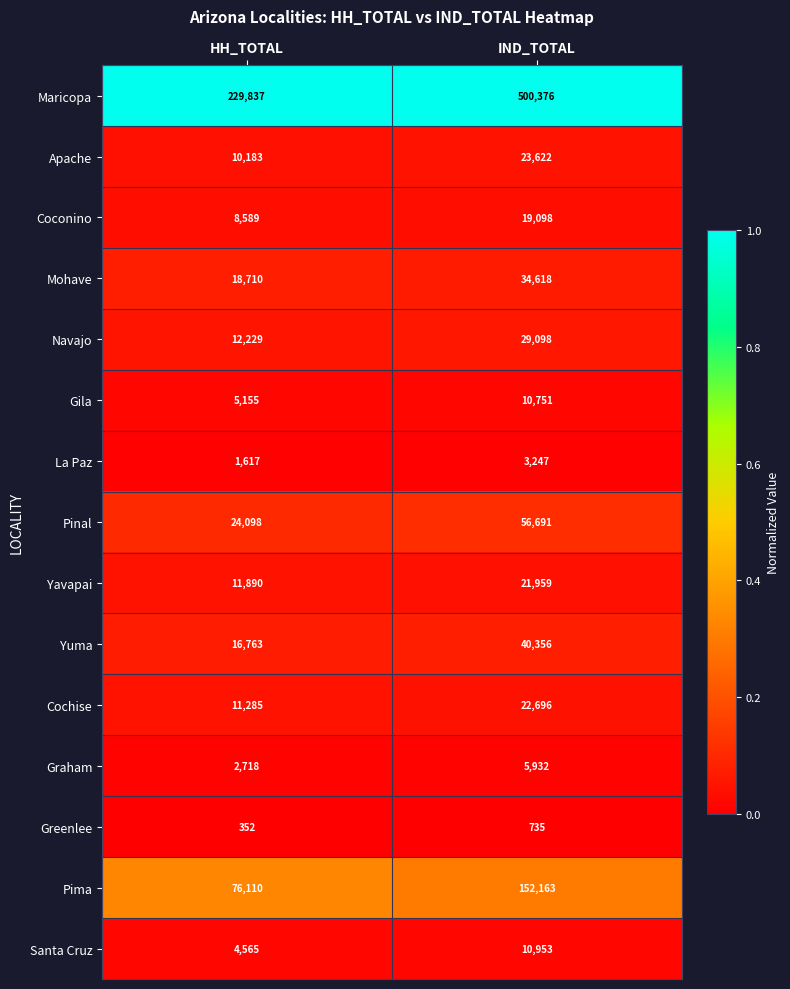

At which category is the sum across all series the highest?

IND_TOTAL